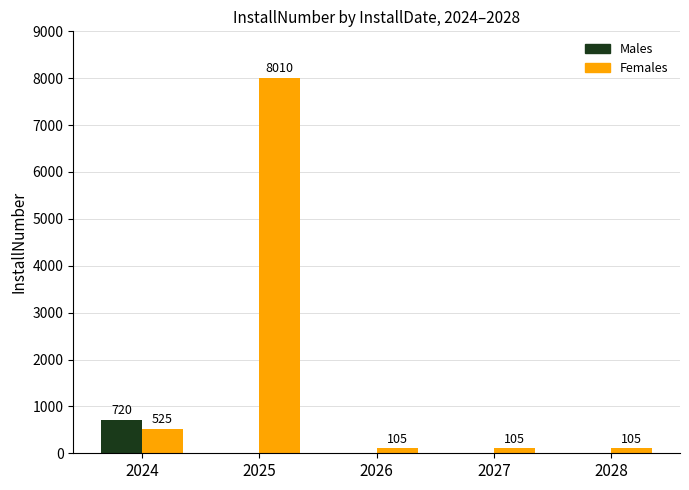

Which series changed the most between 2025 and 2028?

Females